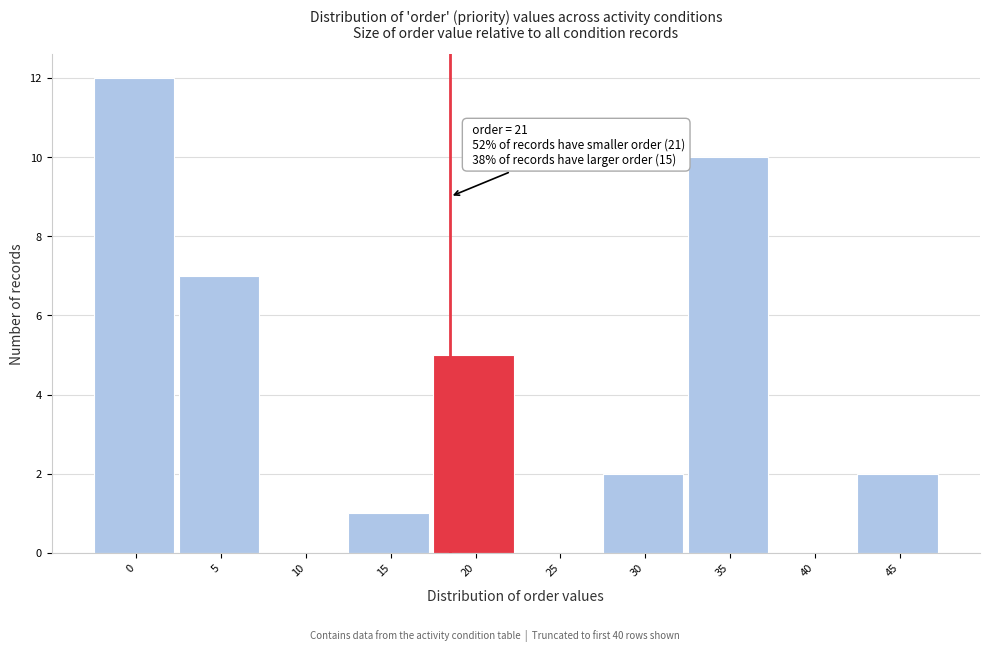

Reading left to right, extract all data points from this chart.

0=12	5=7	10=0	15=1	20=5	25=0	30=2	35=10	40=0	45=2